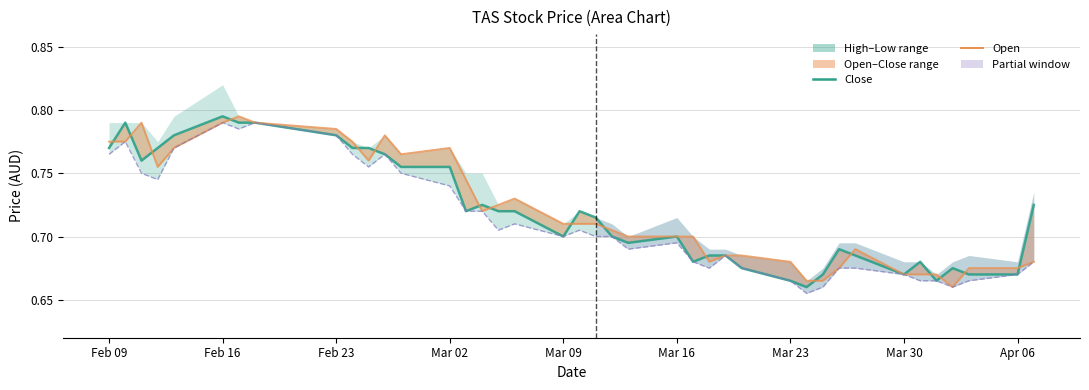

Count the low_line values in the range 0 to 1.

40